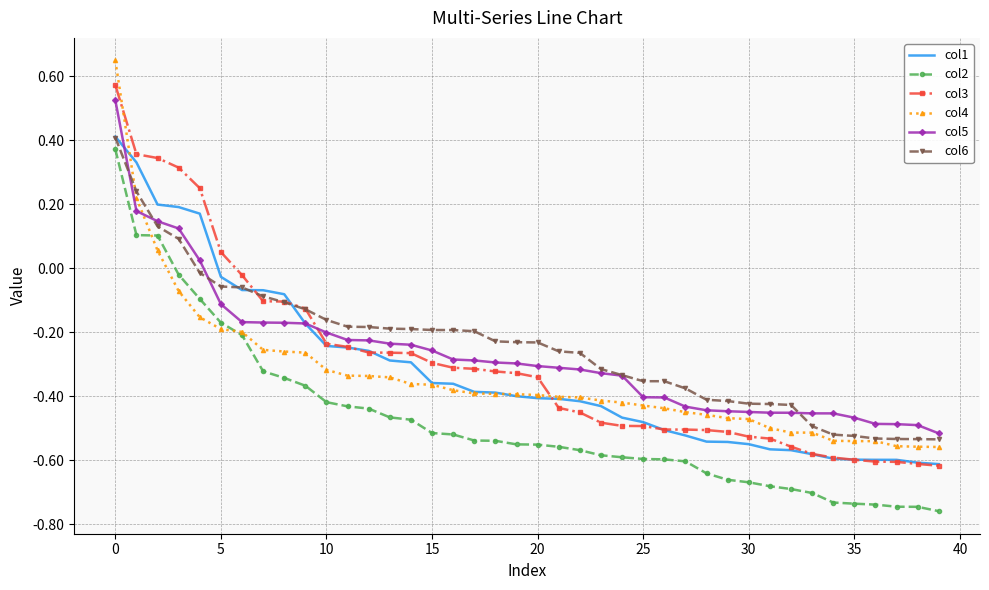

Which series ends up on top after the final intersection of col3 and col5?

col5